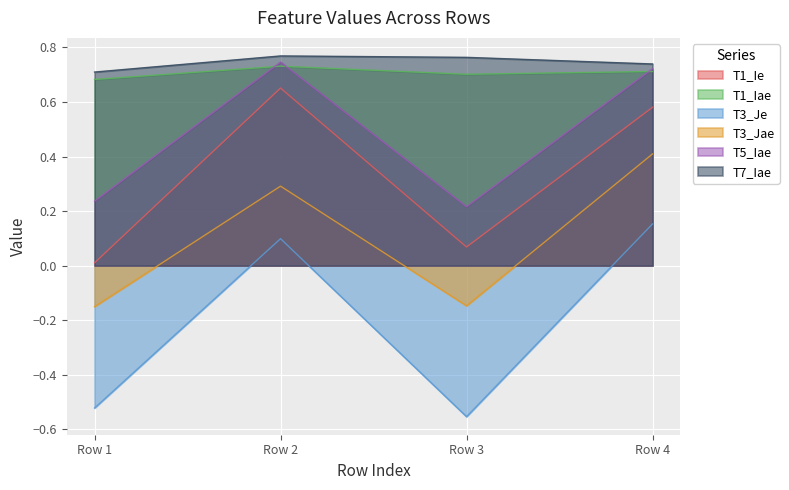

Which series changed the most between Row 2 and Row 4?

T3_Jae